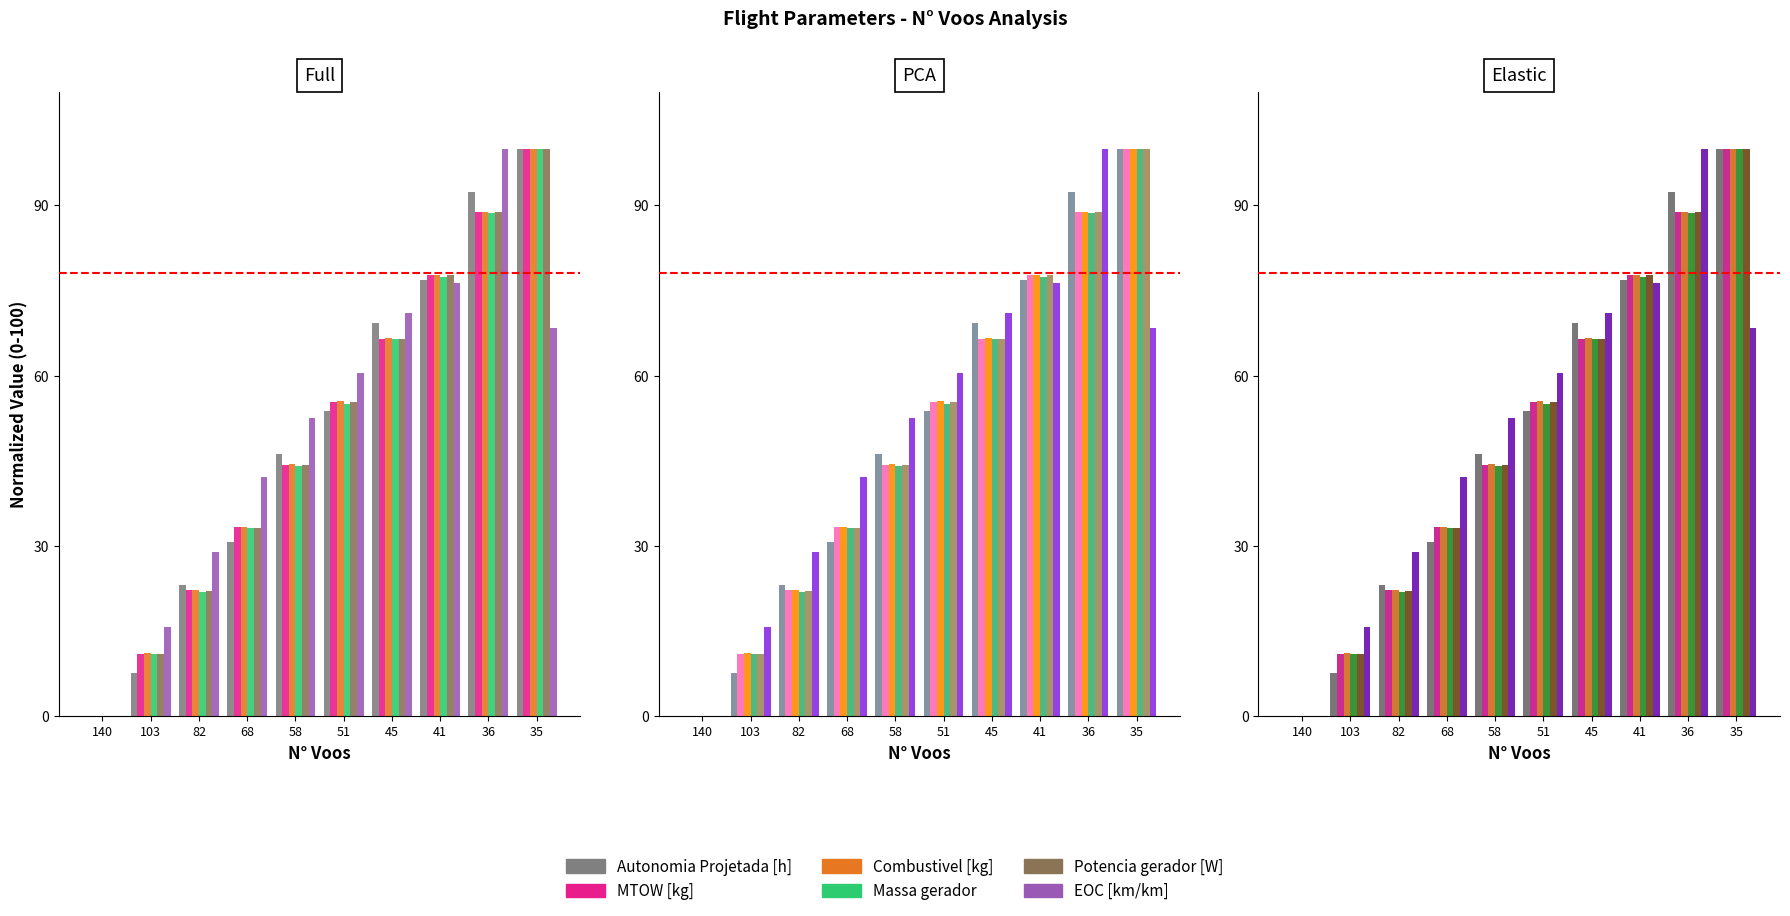

At how many categories does at least one series exceed 48?

6